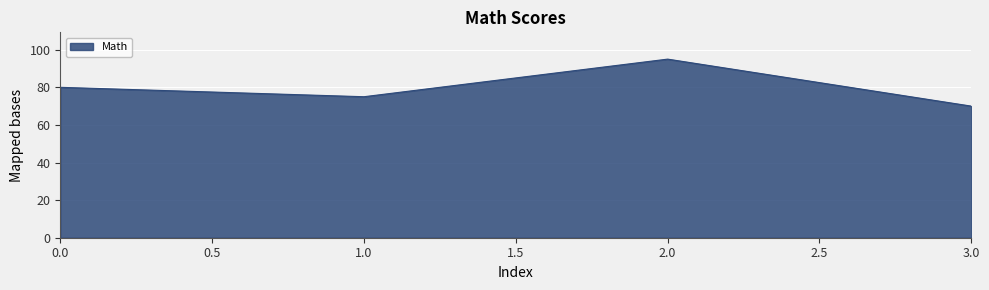

The value at 1.0 is 75. True or false?

True